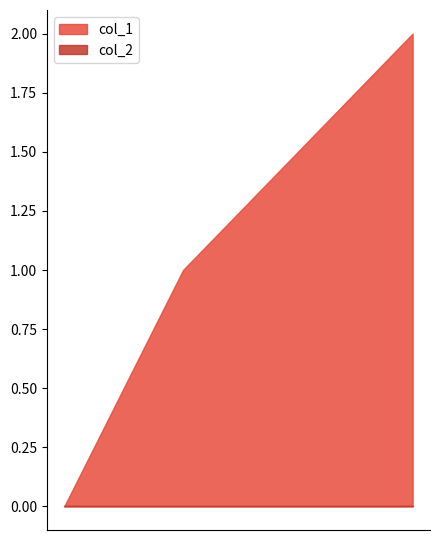

Is it true that col_1 equals 2 at 1532997267?

True